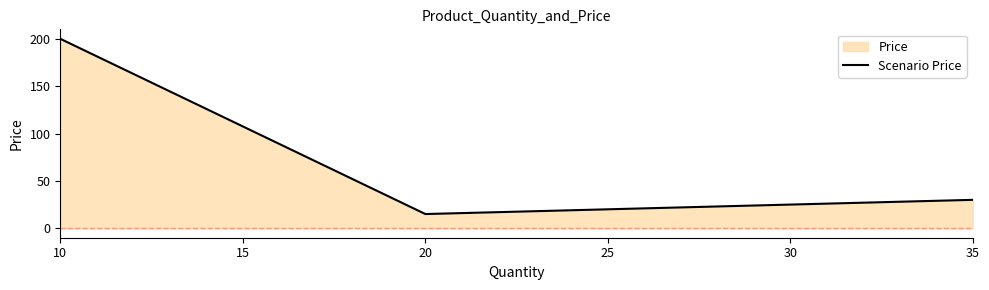

What is the smallest value displayed?

15